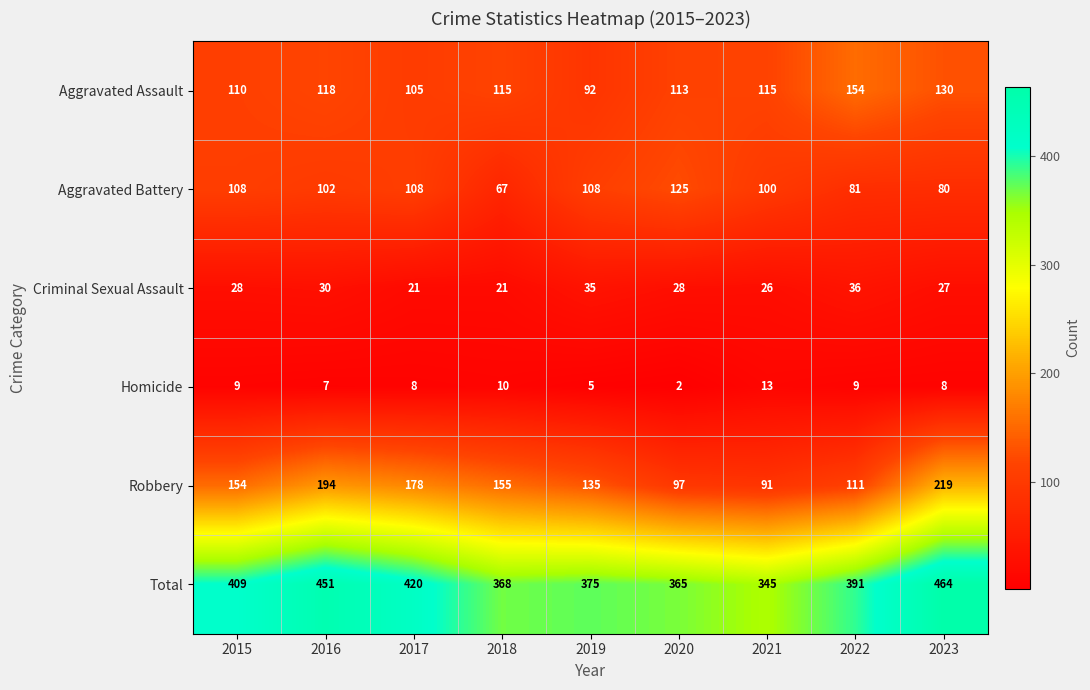

True or false: Robbery has a value of 32 at 2018.

False